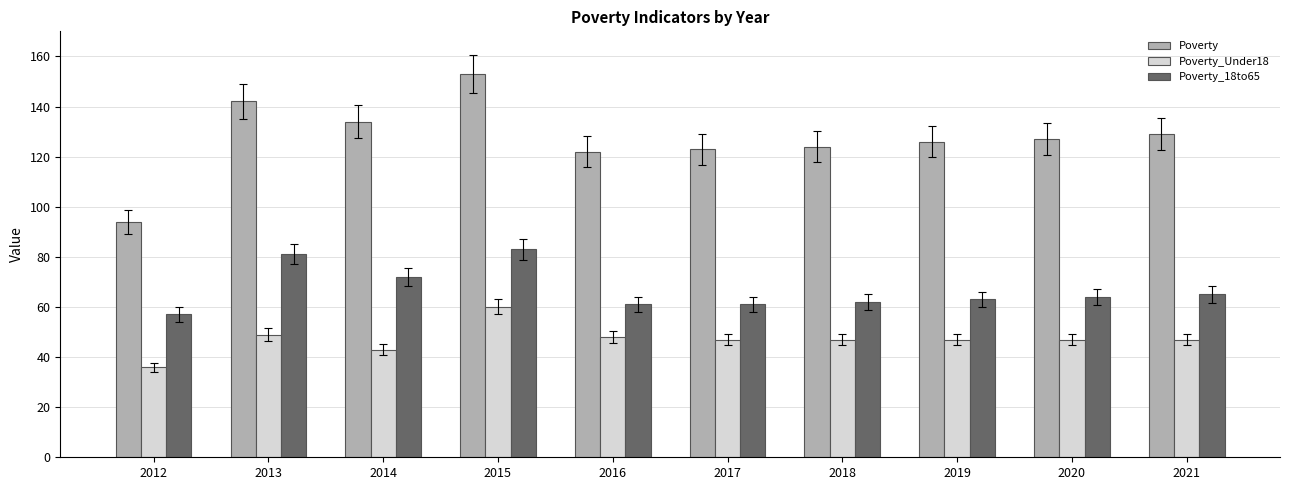

Rank the series by their average value, from highest to lowest.

Poverty, Poverty_18to65, Poverty_Under18